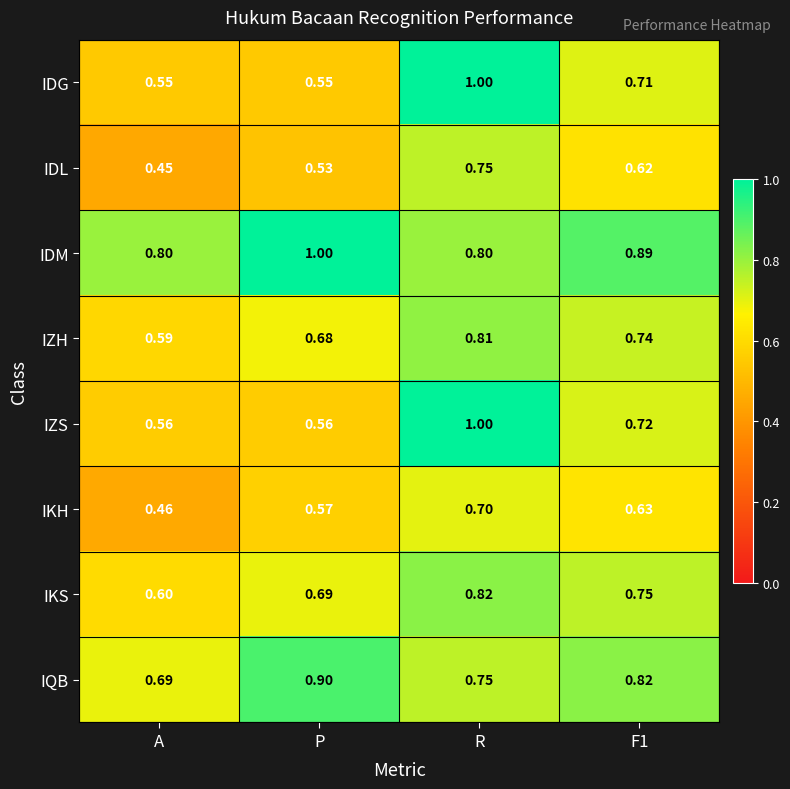

At which category is the sum across all series the highest?

R